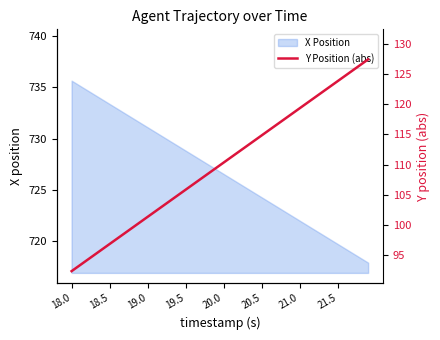

What is the maximum value for X Position?

735.6